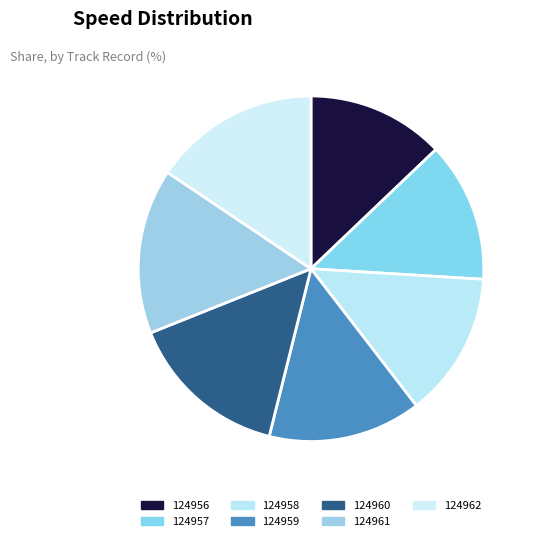

How many segments does this pie chart have?

7